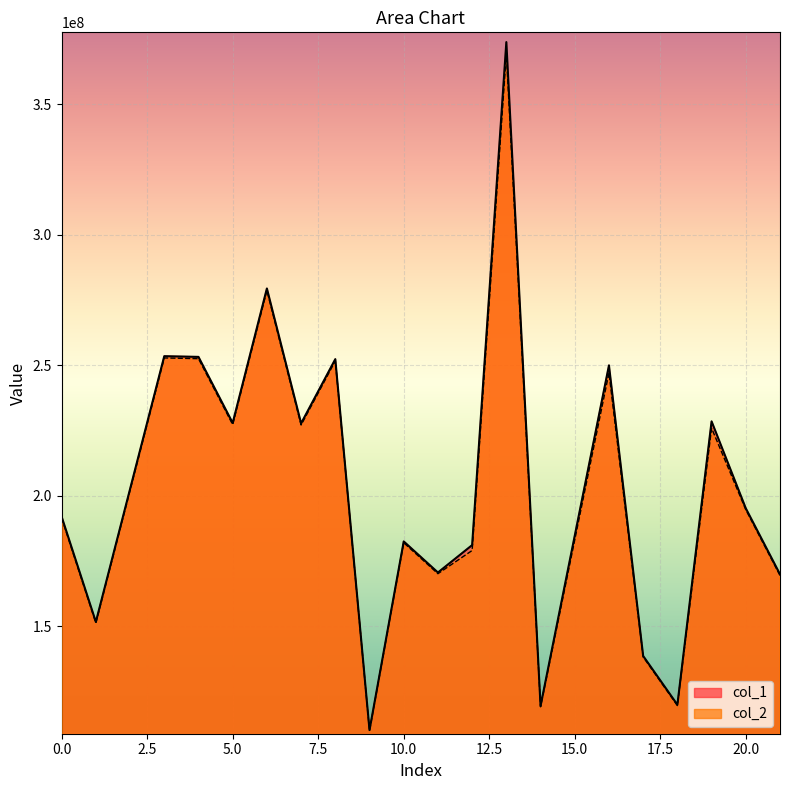

The value of col_2 at 9 is 168578657.0. True or false?

False